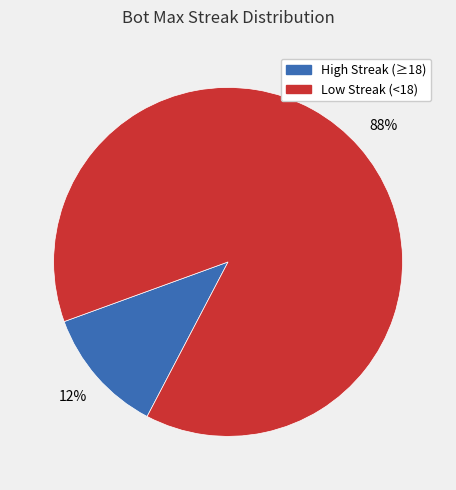

Is there any slice that represents more than half of the pie?

Yes